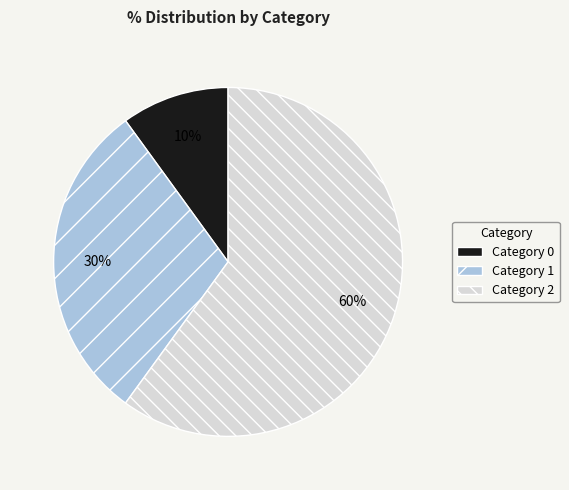

To the nearest percent, what is the average slice percentage?

33%